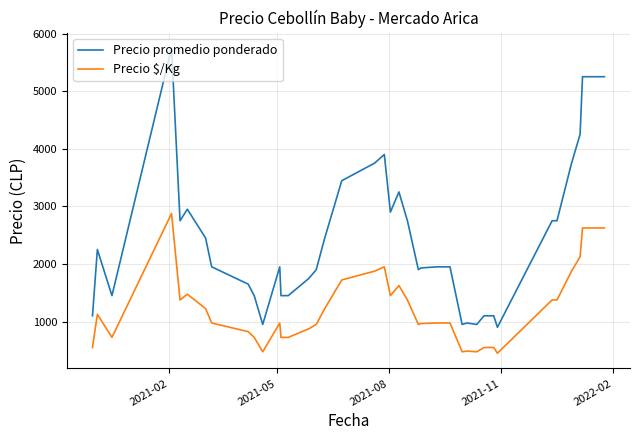

How many lines are shown in the chart?

2